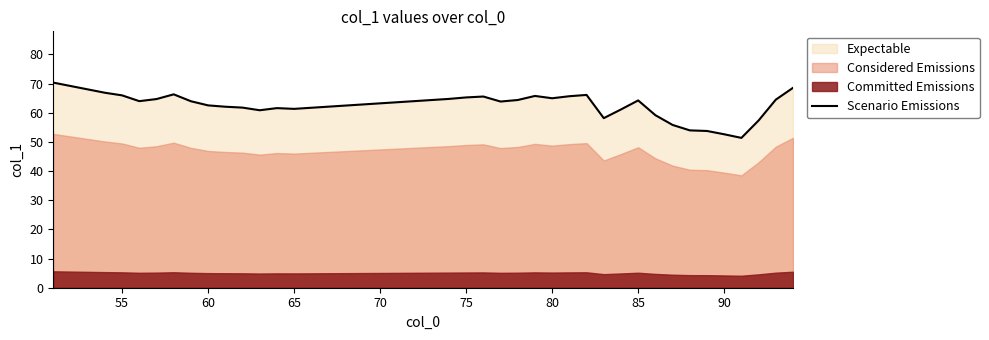

Is it true that Scenario Emissions equals 62.5 at 60?

True